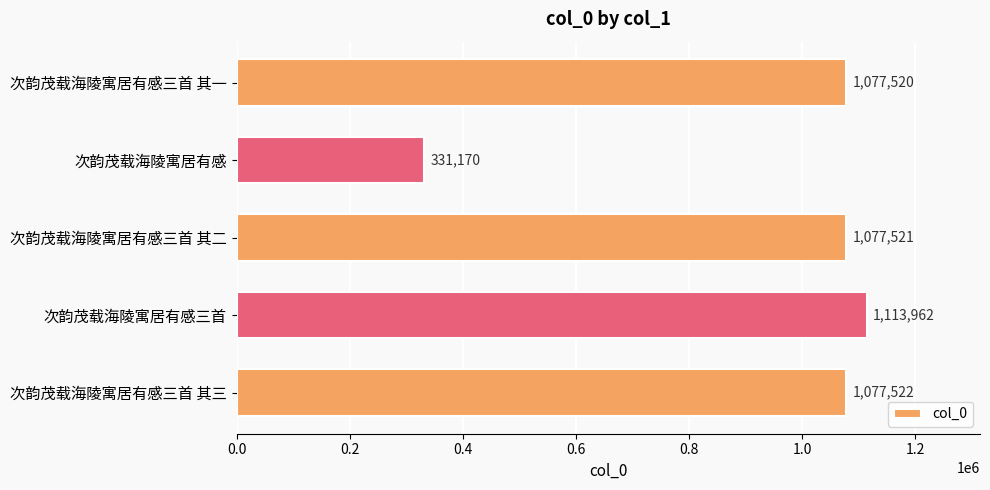

Between 次韵茂载海陵寓居有感 and 次韵茂载海陵寓居有感三首 其一, which is larger?

次韵茂载海陵寓居有感三首 其一